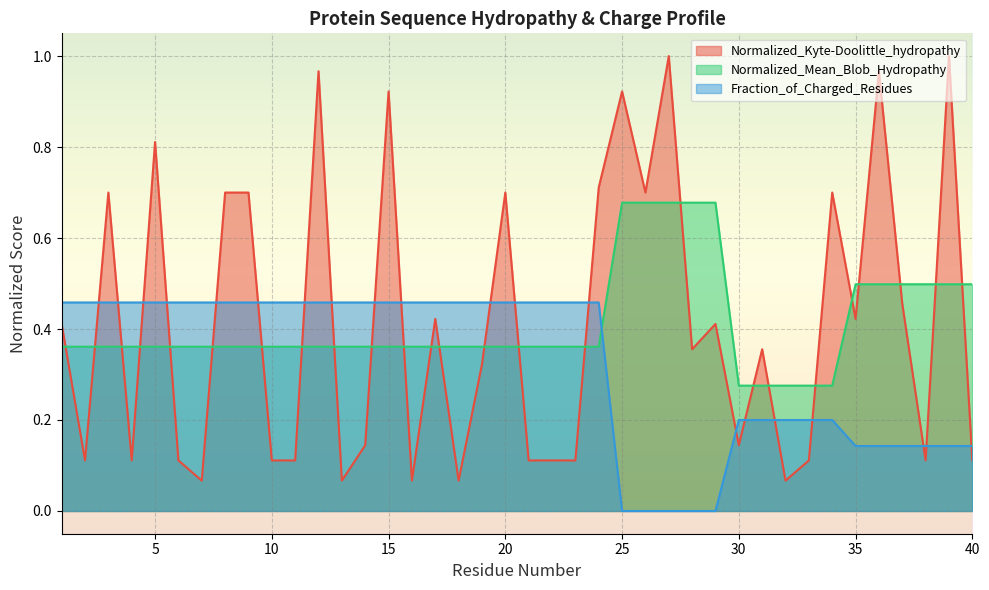

Where is the first local maximum for Normalized_Kyte-Doolittle_hydropathy?

3